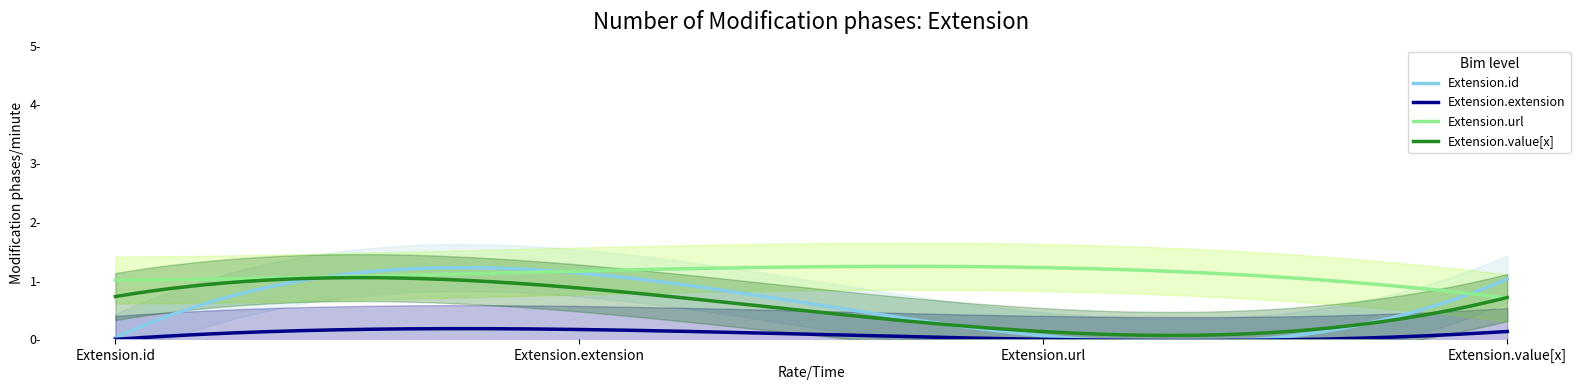

Which series has the largest total across all categories?

Extension.url